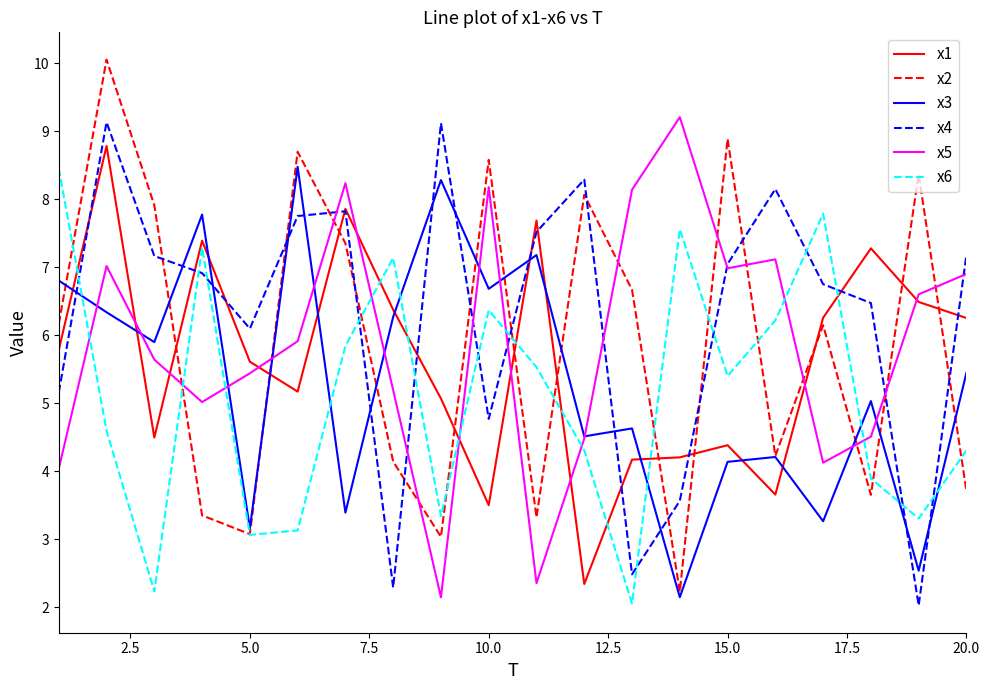

Which series has the widest spread of values?

x2